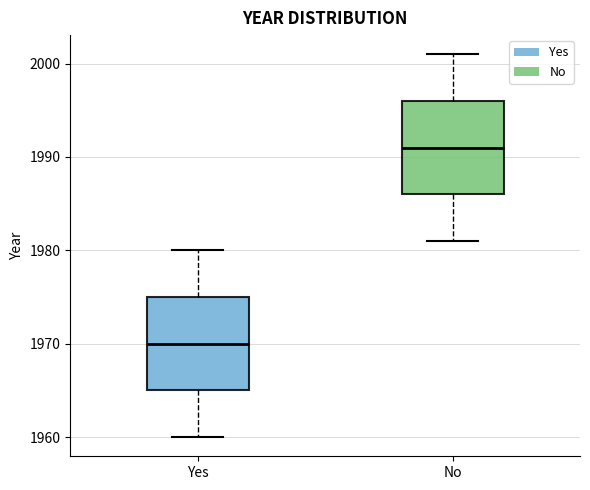

Reading left to right, read every box against the y-axis: the position of its median line, the range the box covers, and the ends of its whiskers. The values are not printed on the chart, so give them approximately, as read against the axis.

Yes: median 1970, box 1965 to 1975, whiskers 1960 to 1980
No: median 1991, box 1986 to 1996, whiskers 1981 to 2001